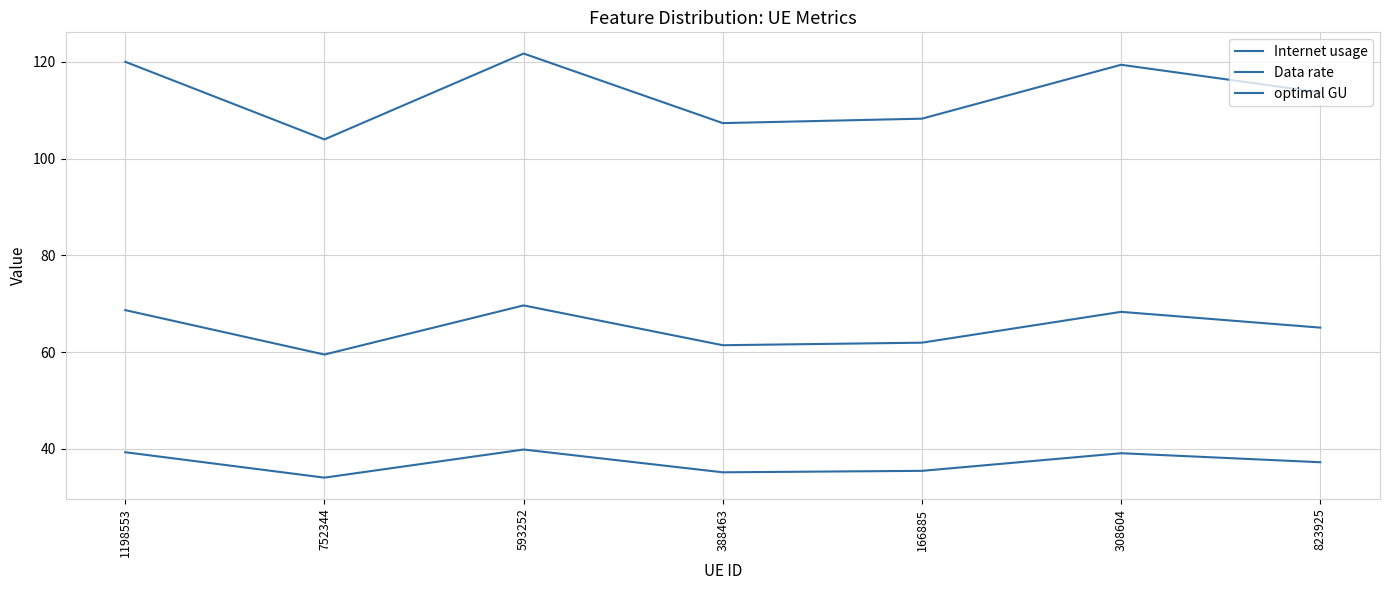

How many lines are shown in the chart?

3